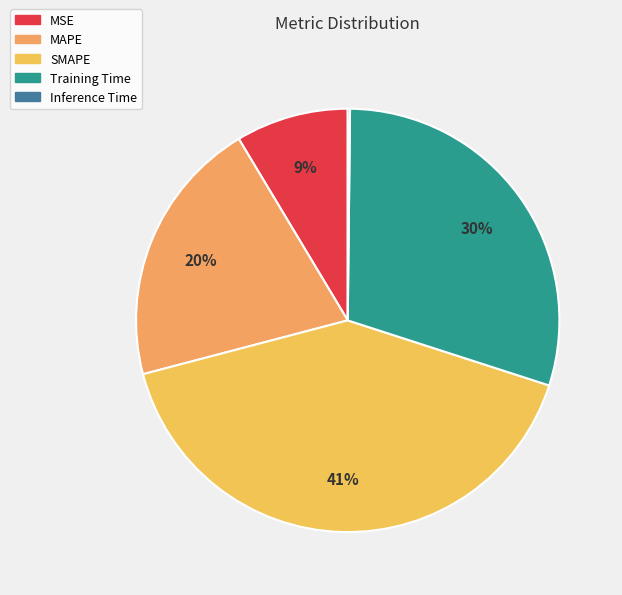

Rank the categories by value from highest to lowest.

SMAPE, Training Time, MAPE, MSE, Inference Time